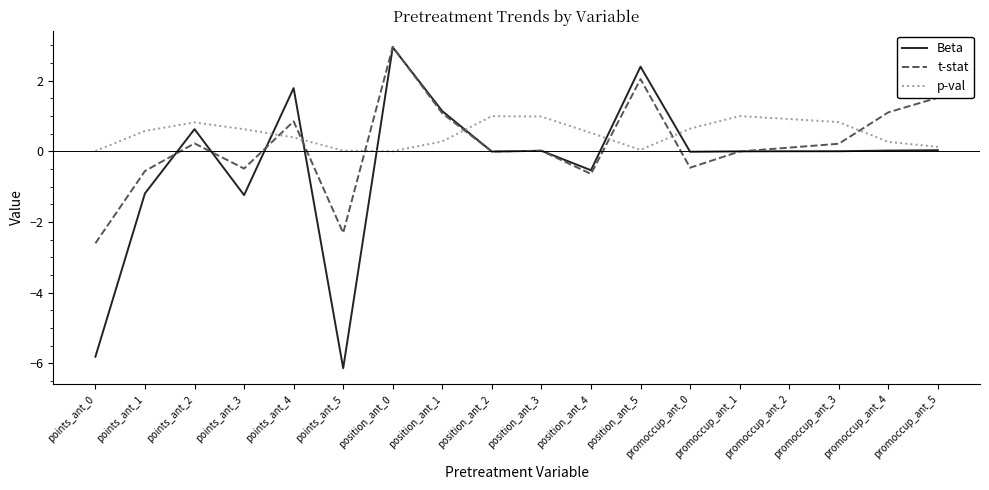

Which series changed the most between position_ant_3 and position_ant_4?

t-stat